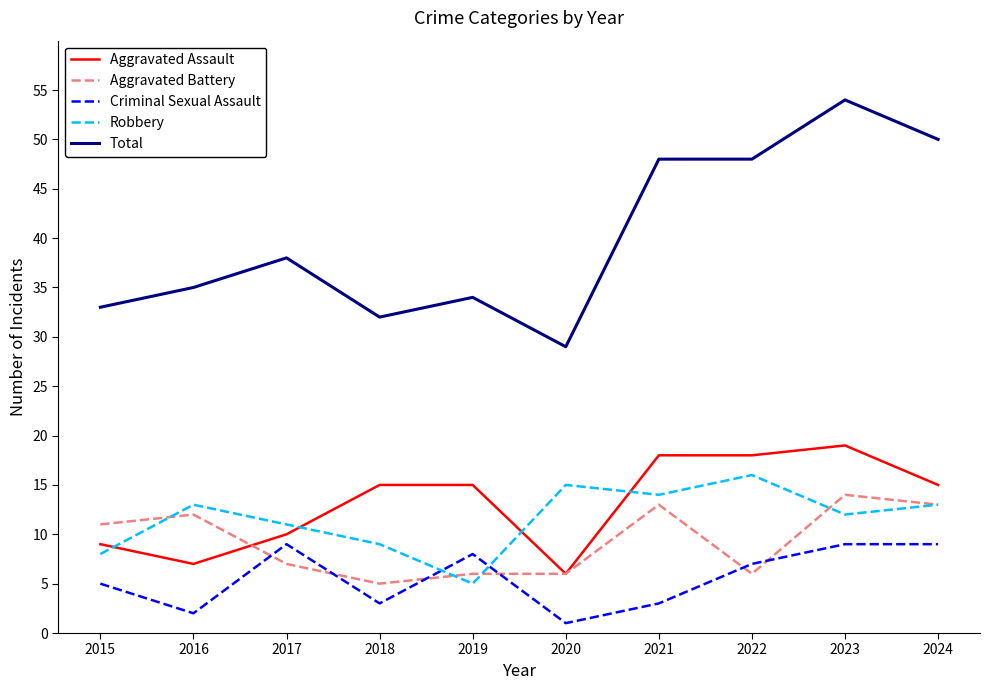

What is the average value of the Robbery series?

12